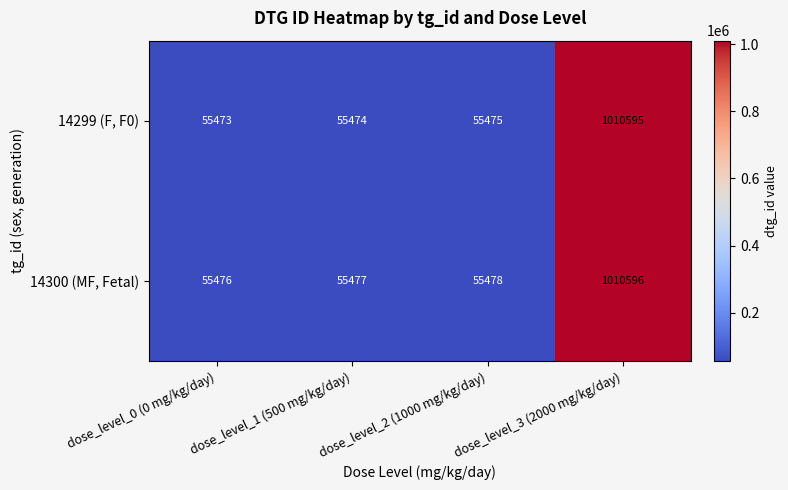

Which label corresponds to the smallest value in the chart?

dose_level_0 (0 mg/kg/day)